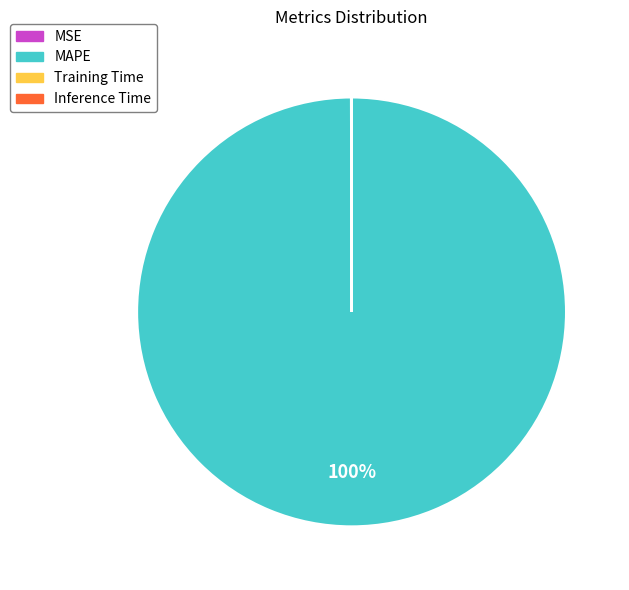

Does any single category account for the majority?

Yes